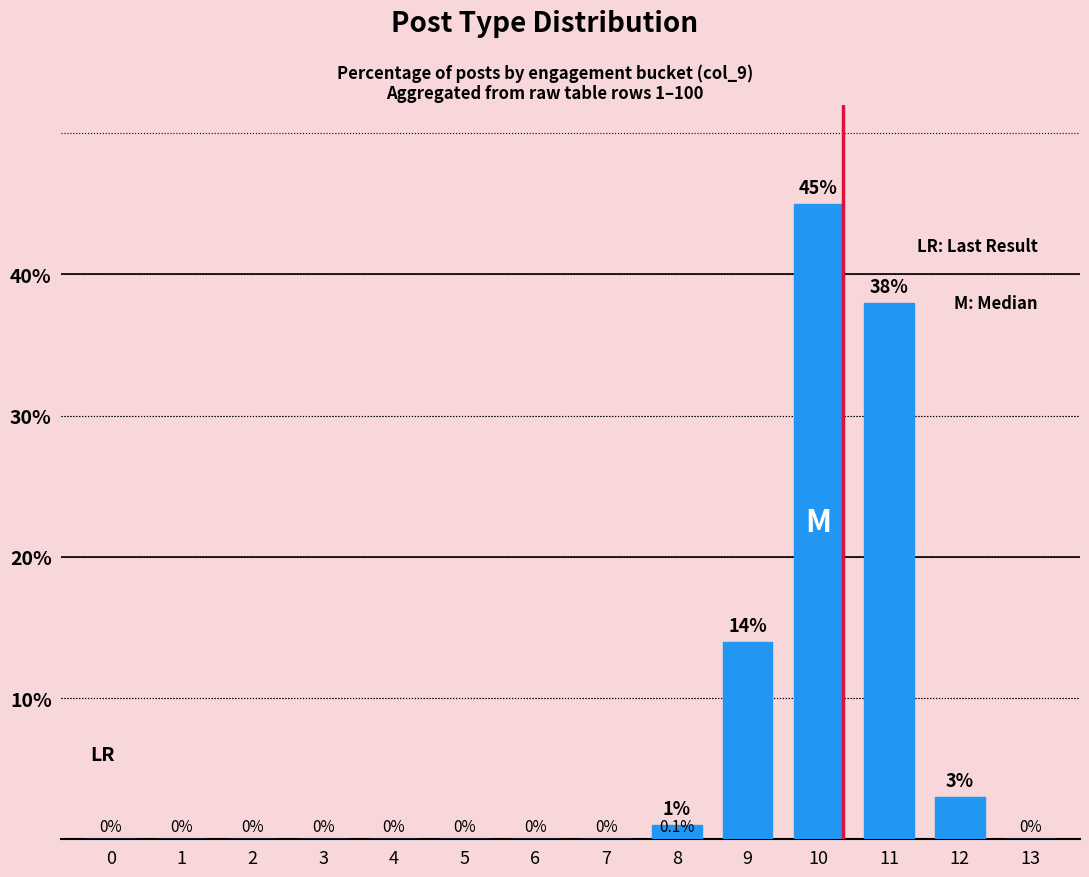

How many series are shown in this chart?

1